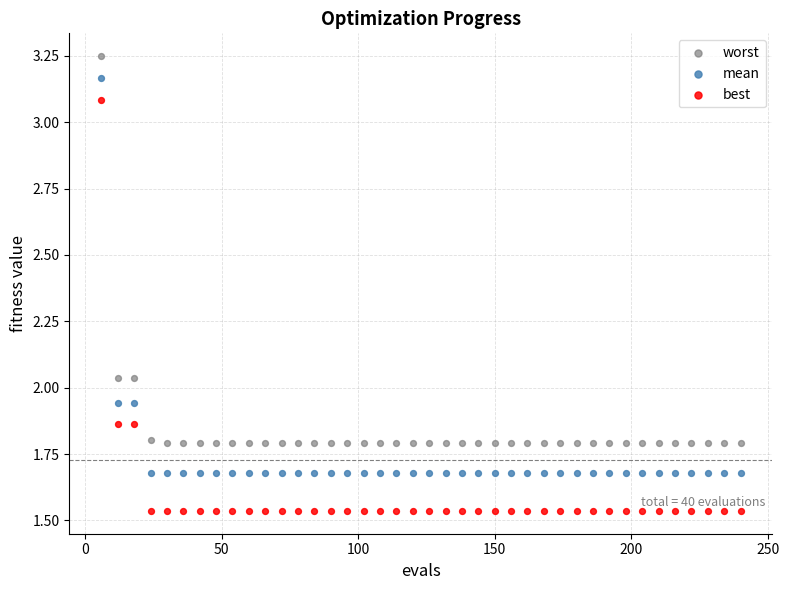

Which series has the widest spread of Y values?

best